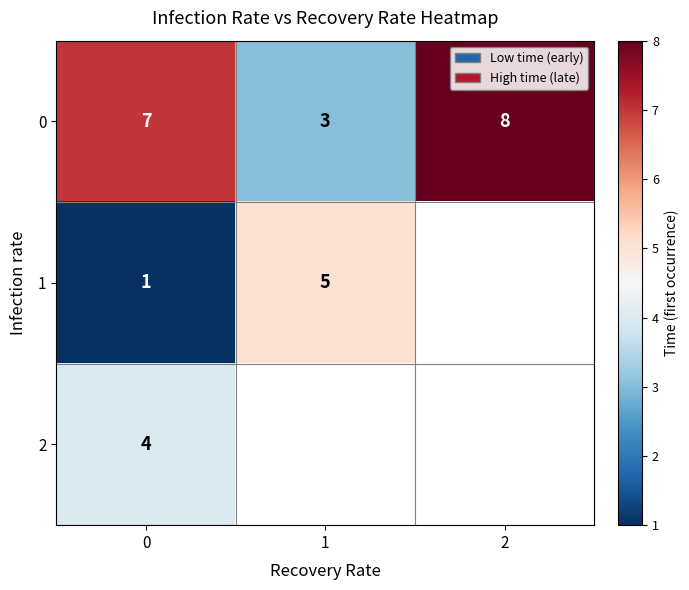

What is the difference between the second highest and minimum values in the 0 series?

4